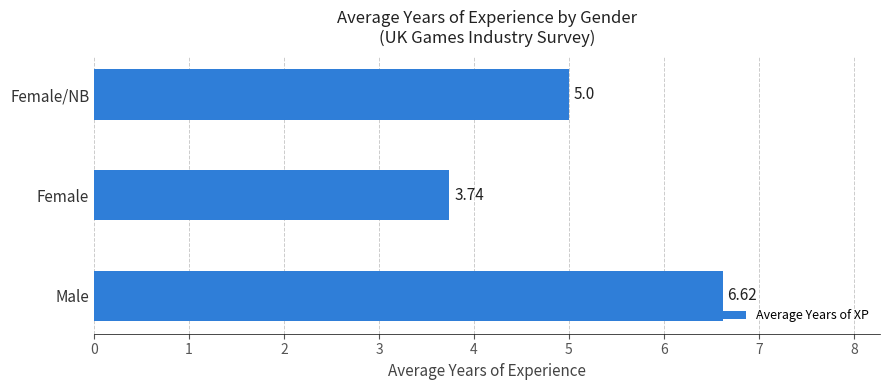

What is the sum of all values?

15.4